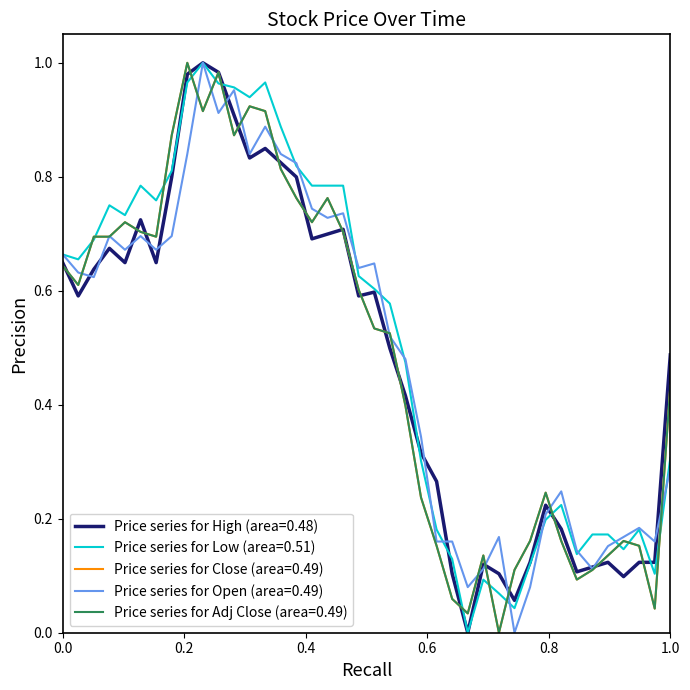

Is this an area chart (filled region under the line)?

No